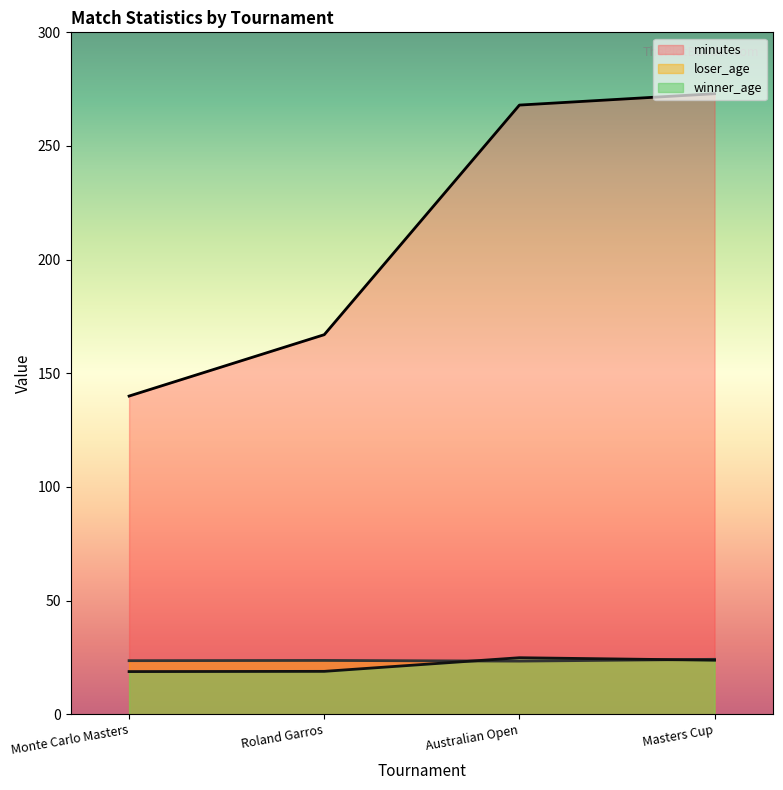

What is the difference between the maximum and minimum values in the loser_age series?

0.8